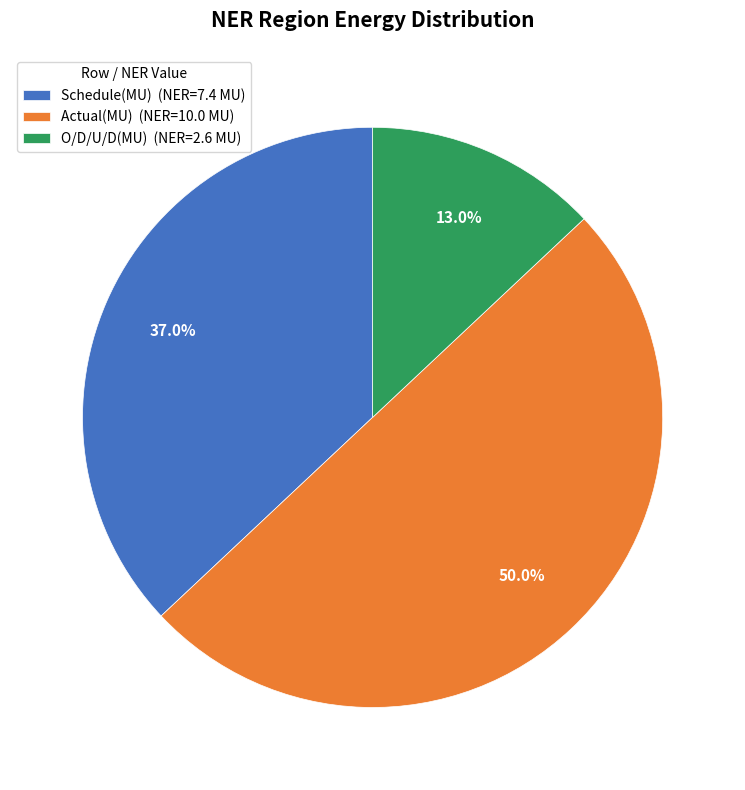

To the nearest percent, what is the difference between the largest and smallest slice percentages?

37%